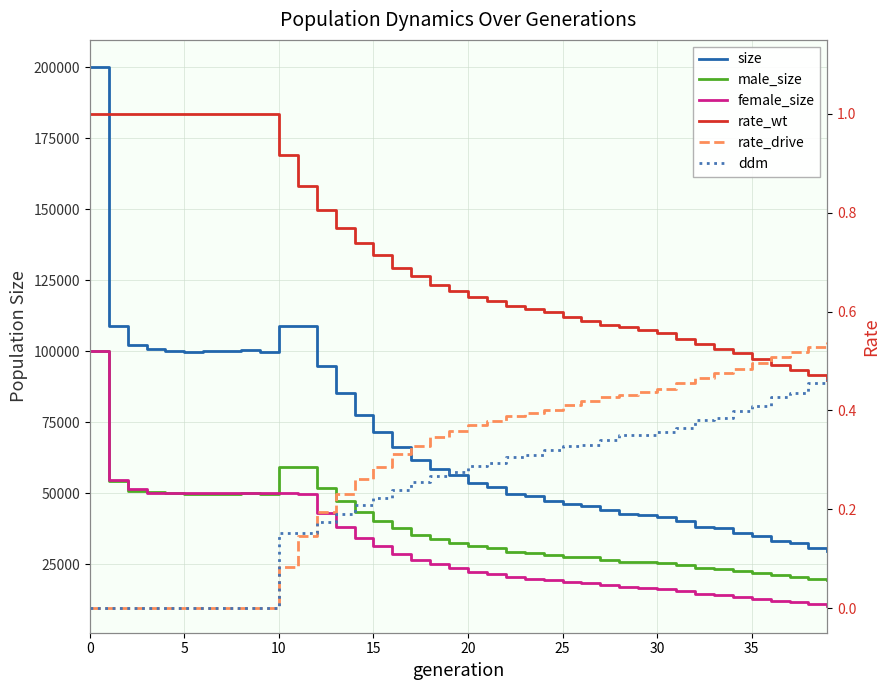

True or false: rate_wt and size cross at least once.

False